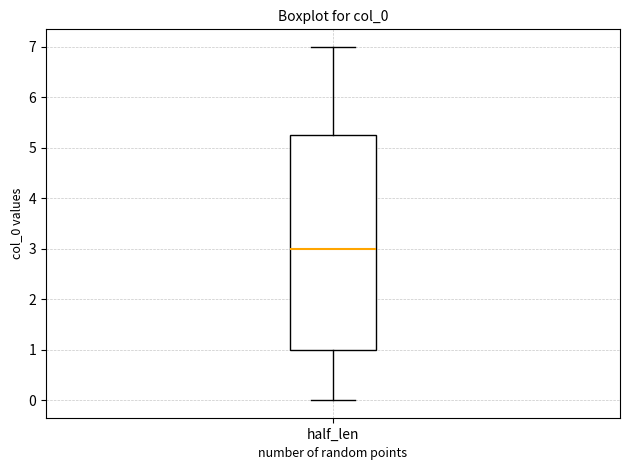

Where does the median line of the box for half_len sit on the y-axis? The values are not printed on the chart, so give them approximately, as read against the axis.

3.0